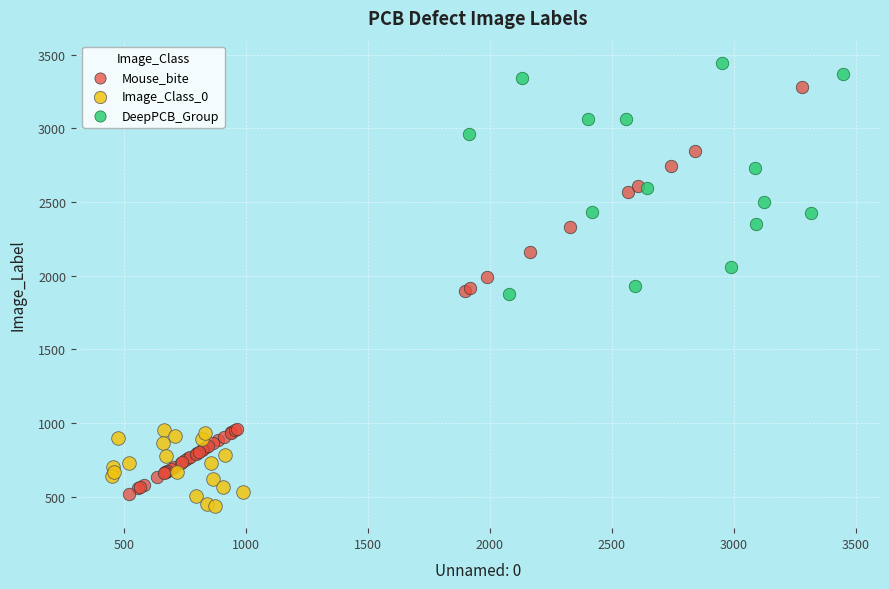

Which series has the widest spread of Y values?

Mouse_bite